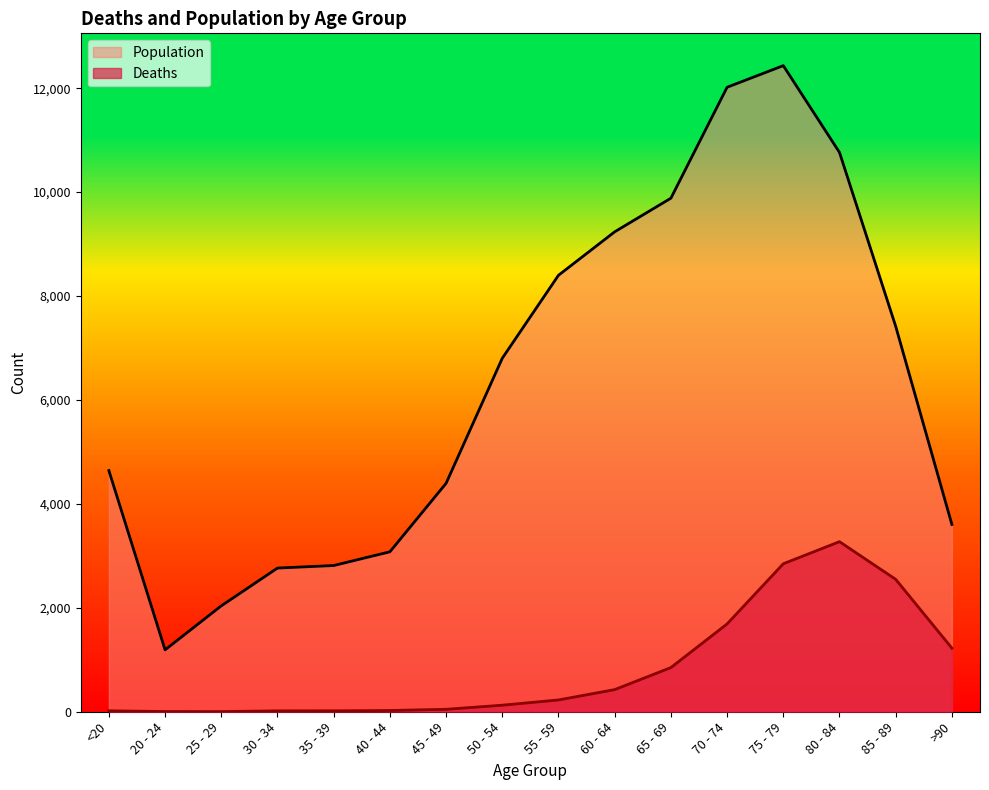

What is the value of the Deaths point at the 6th from the left?

24